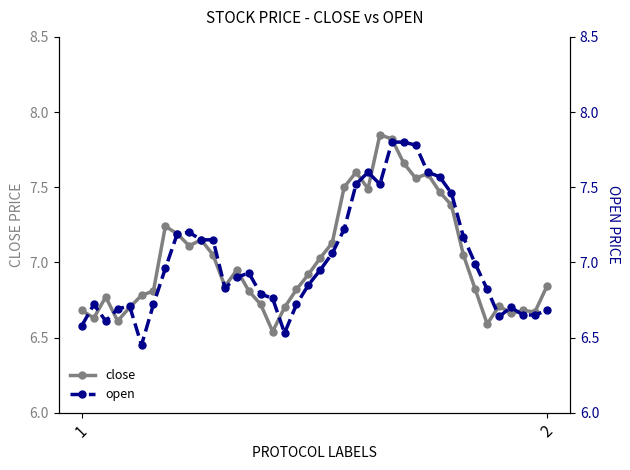

The value of open at 35 is 4.3. True or false?

False